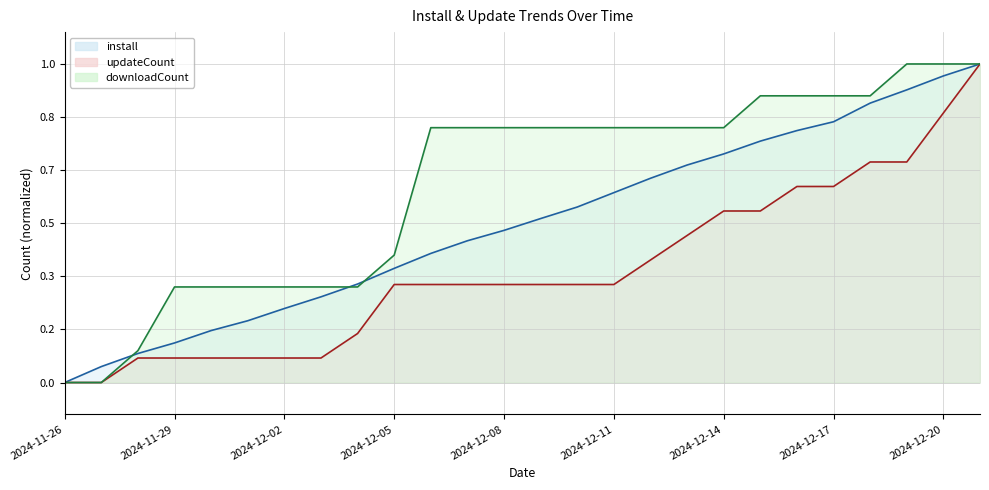

At which category does the chart reach its minimum across all series?

2024-11-26